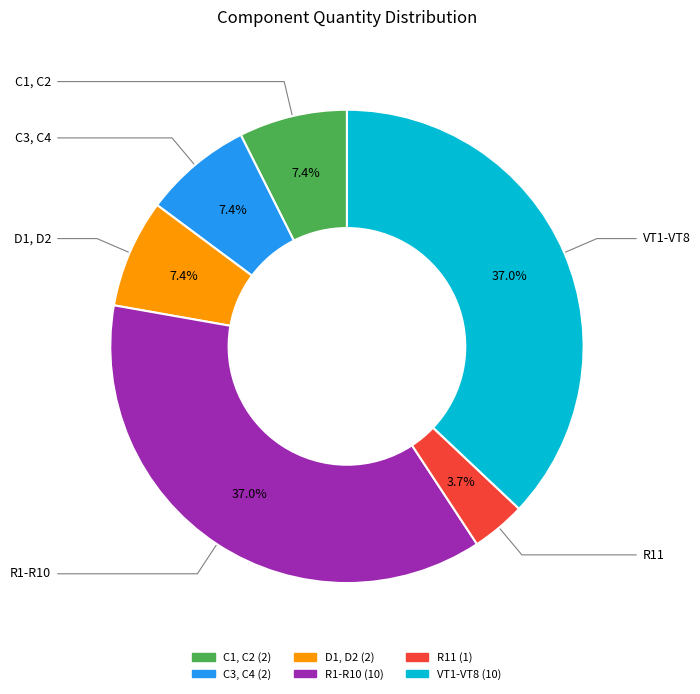

Count the number of slices in the pie.

6